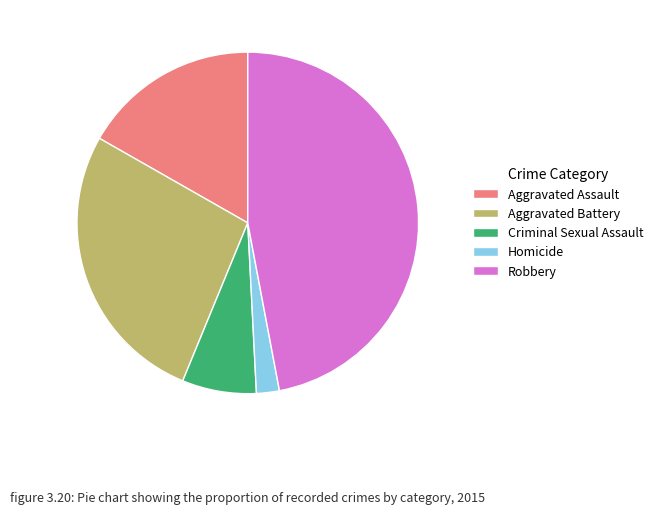

Which slice is the largest?

Robbery